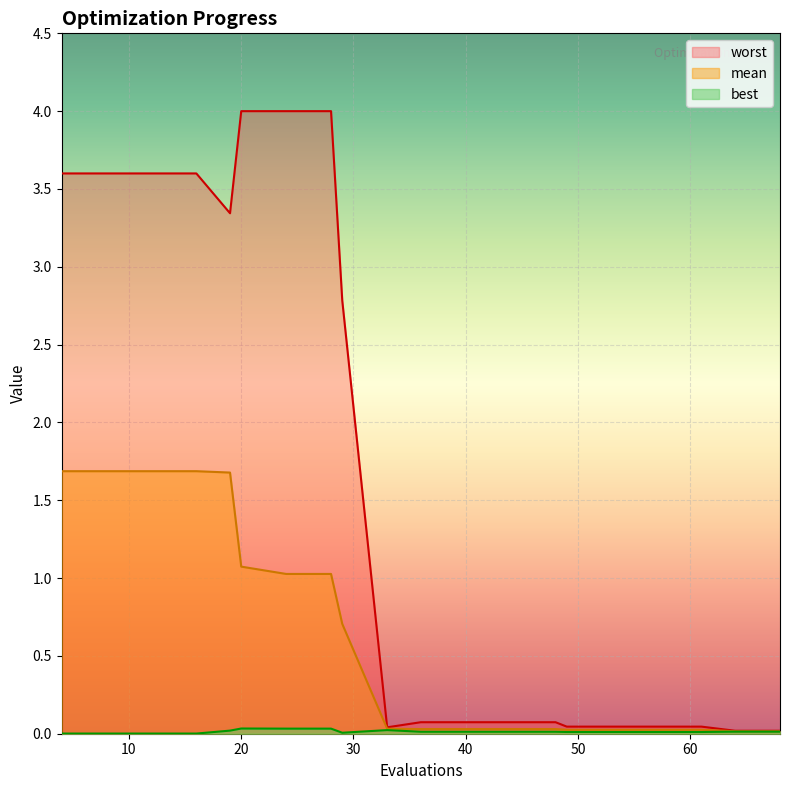

Is it true that worst equals 0.1 at 49?

False